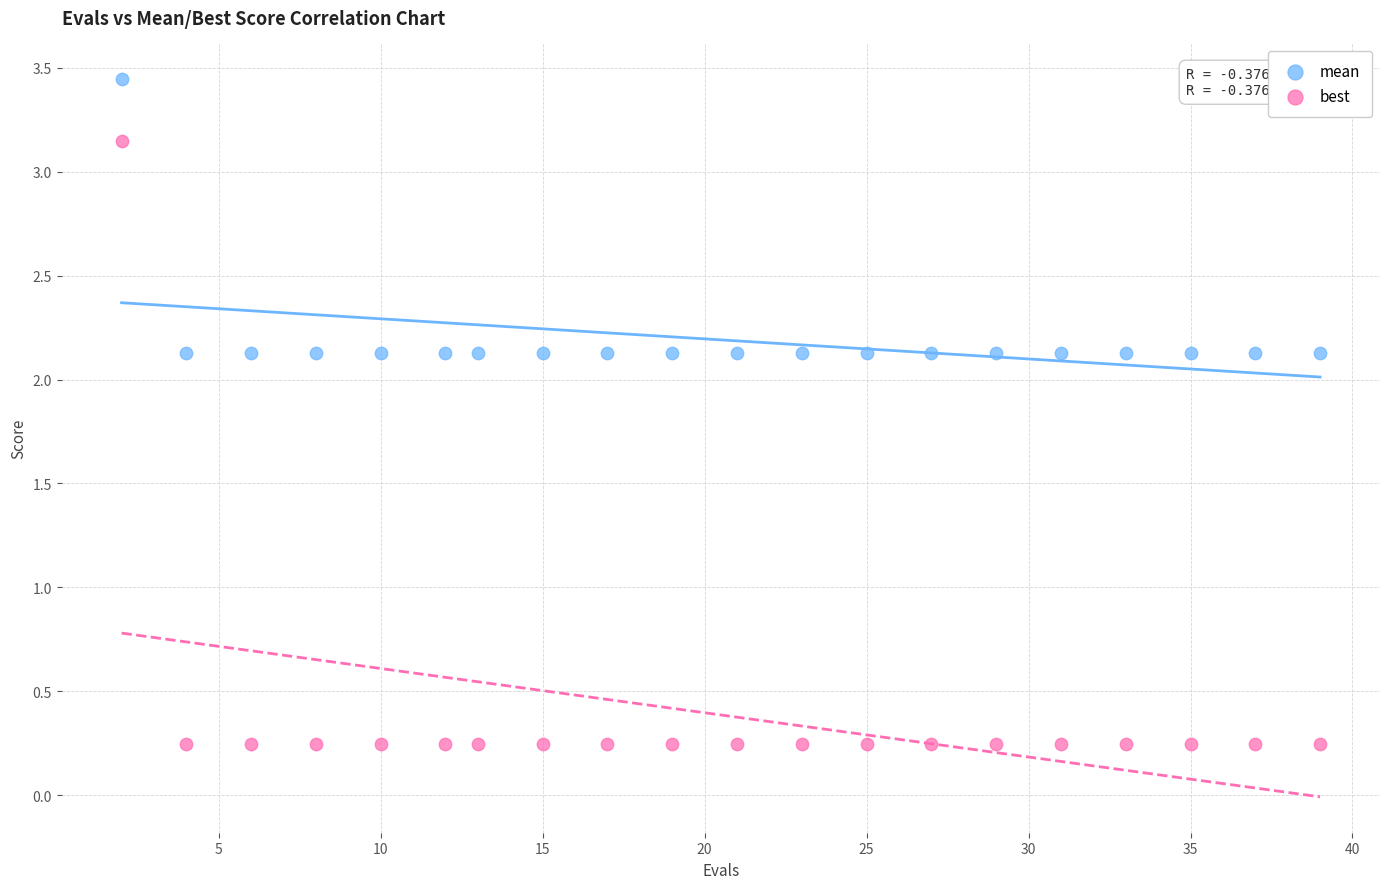

Which series has the largest Y range (max minus min)?

best